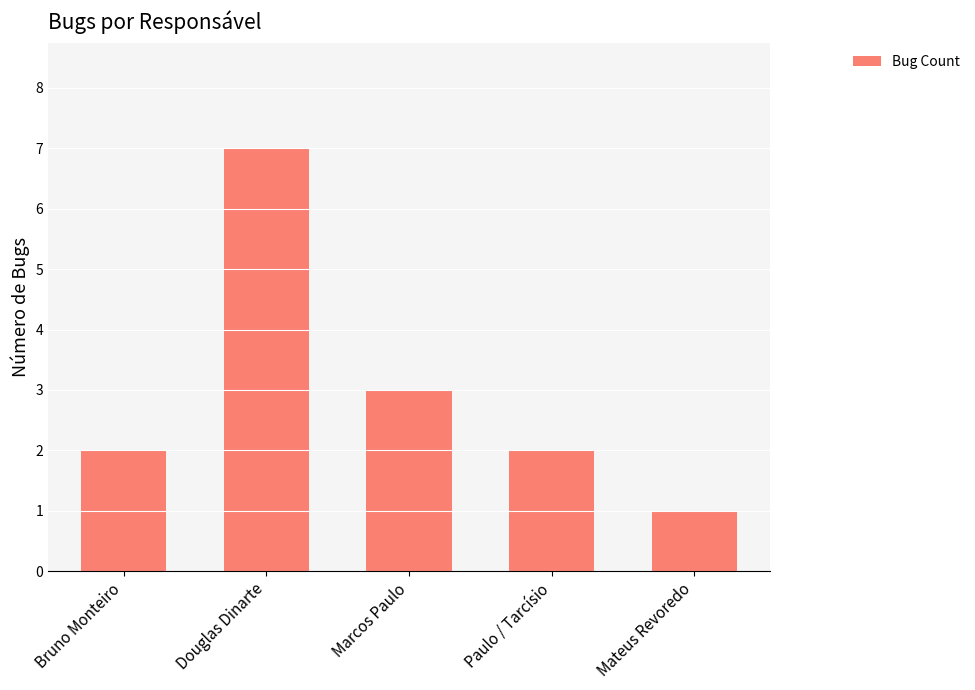

What is the smallest value displayed?

1